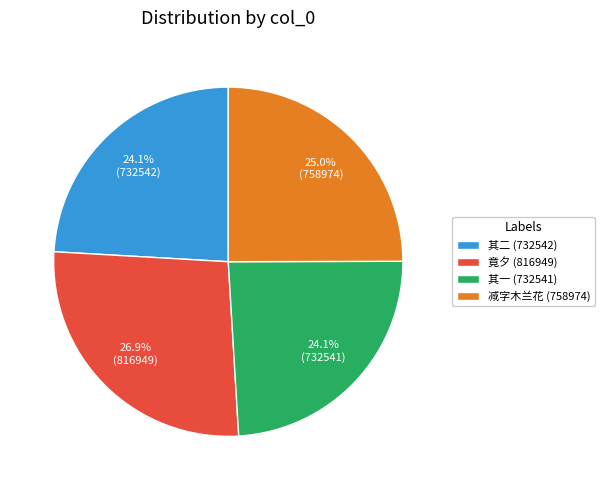

How many slices are in this pie chart?

4